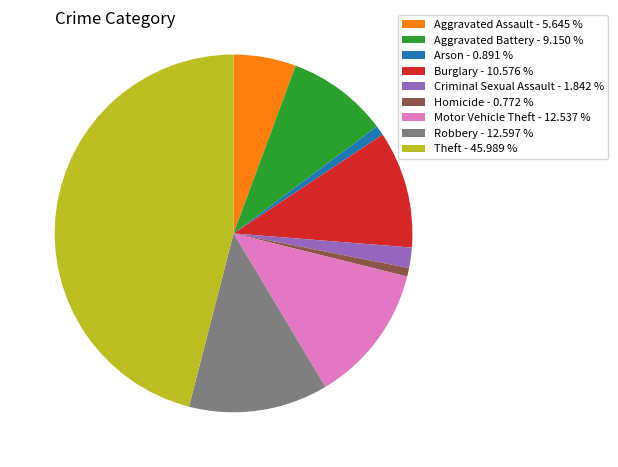

Does Aggravated Assault account for over 50% of the chart?

No